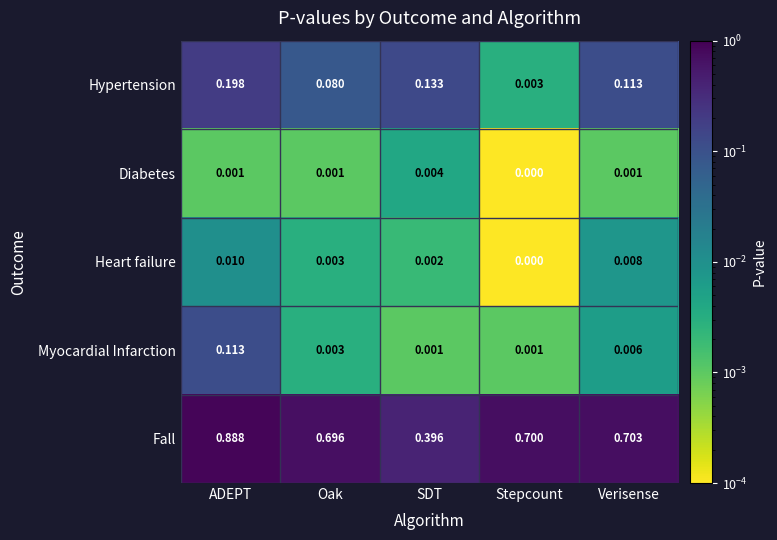

Rank the series at SDT from highest to lowest value.

Fall, Hypertension, Diabetes, Heart failure, Myocardial Infarction